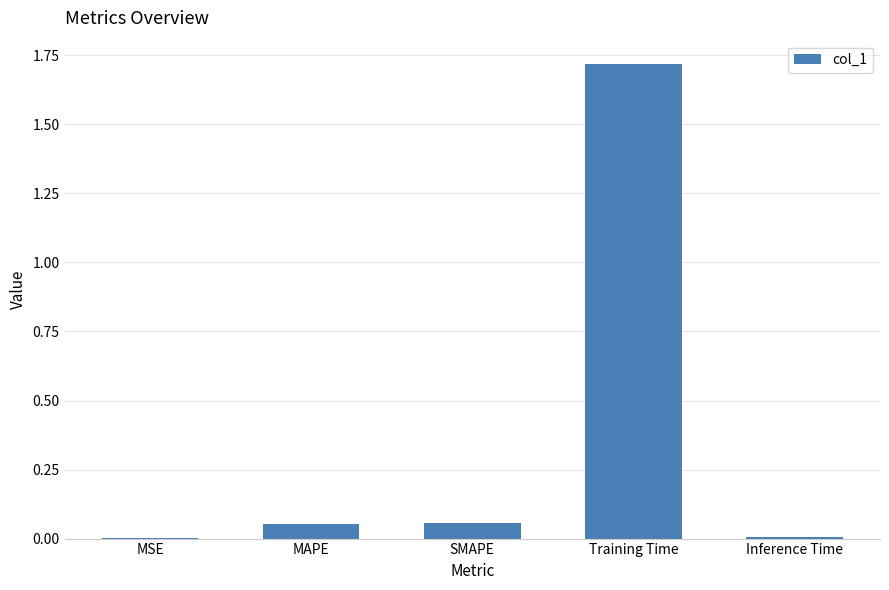

What is the change in value from MSE to MAPE?

+0.1